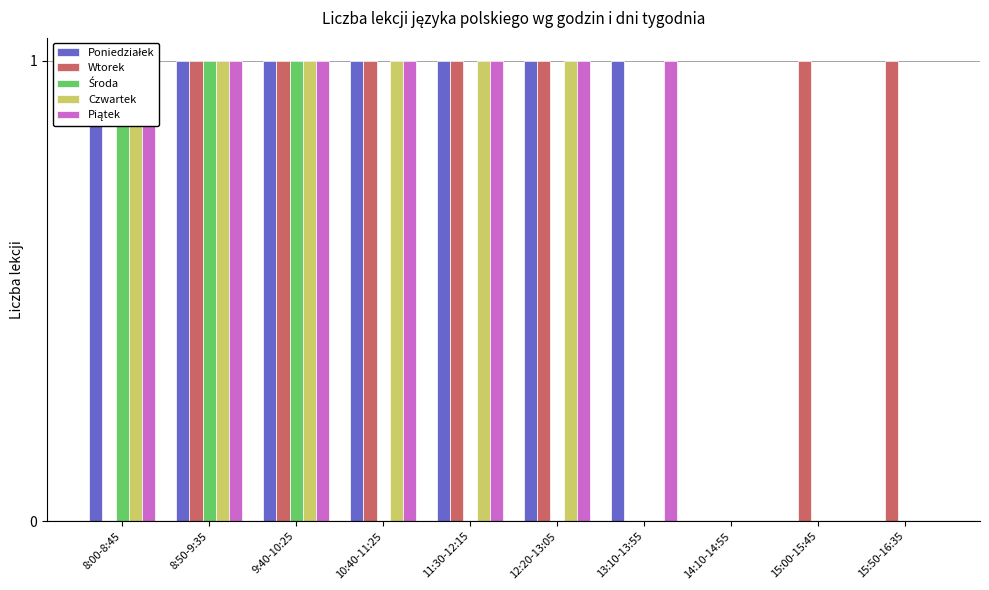

What is the label of the 1st bar from the right?

15:50-16:35